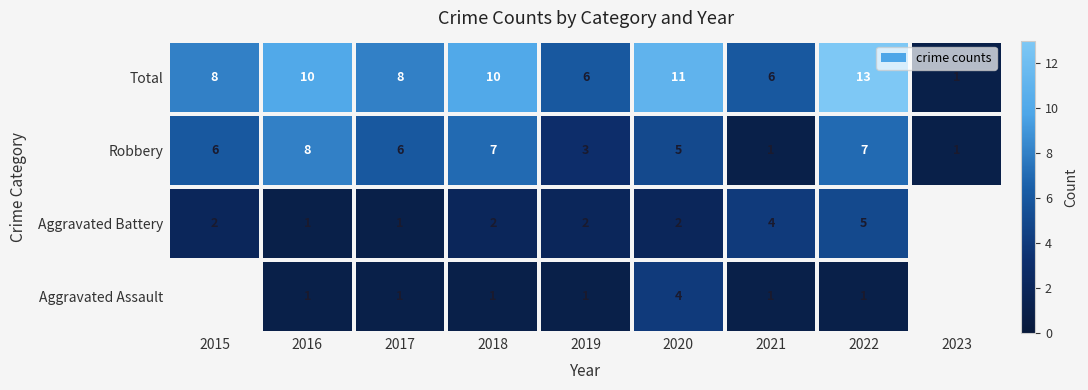

How many distinct data groups are displayed?

4